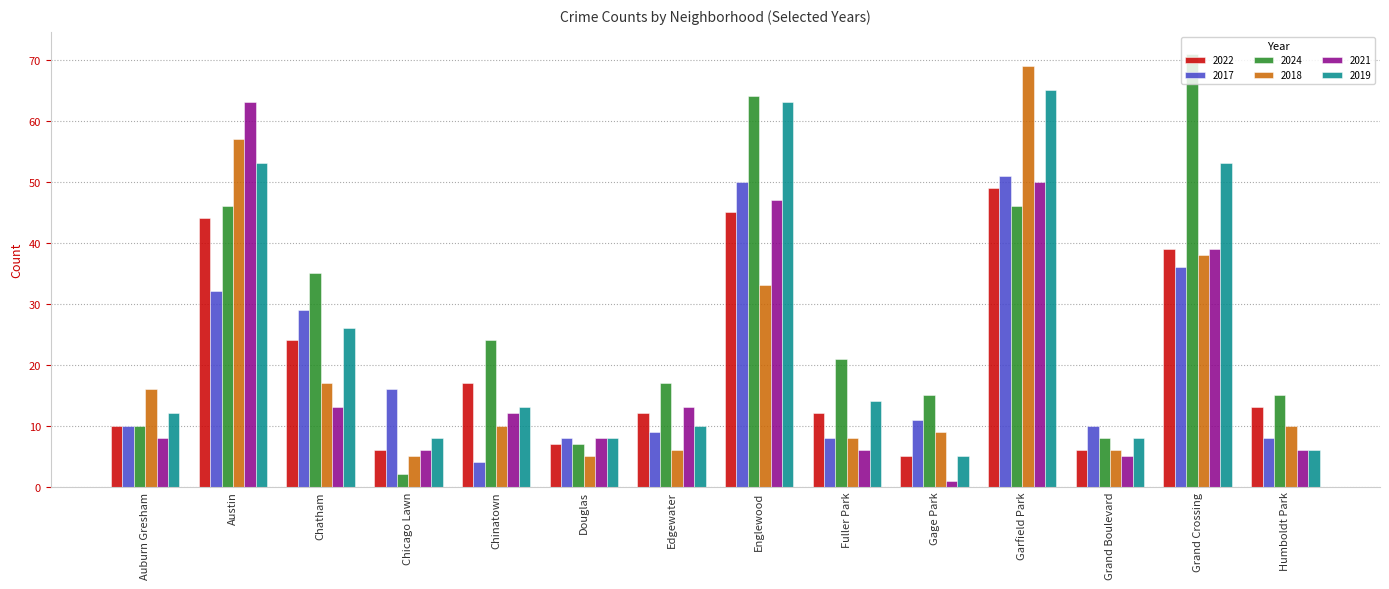

What is the average value of the 2024 series?

27